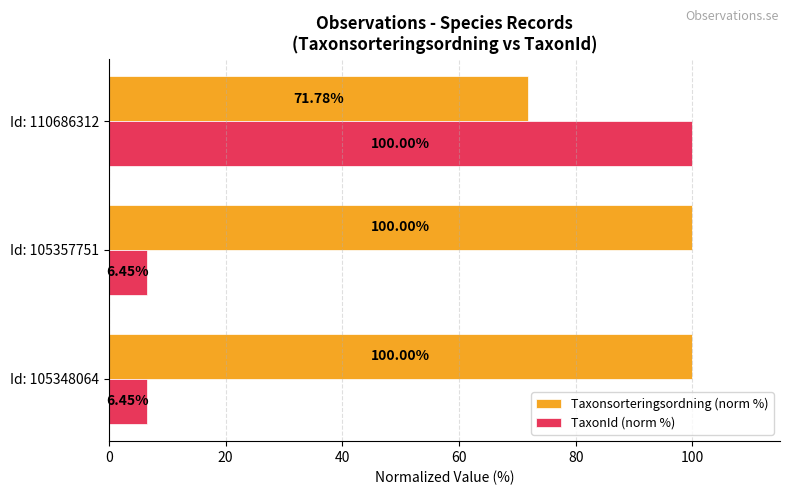

How many categories are shown in the chart?

3